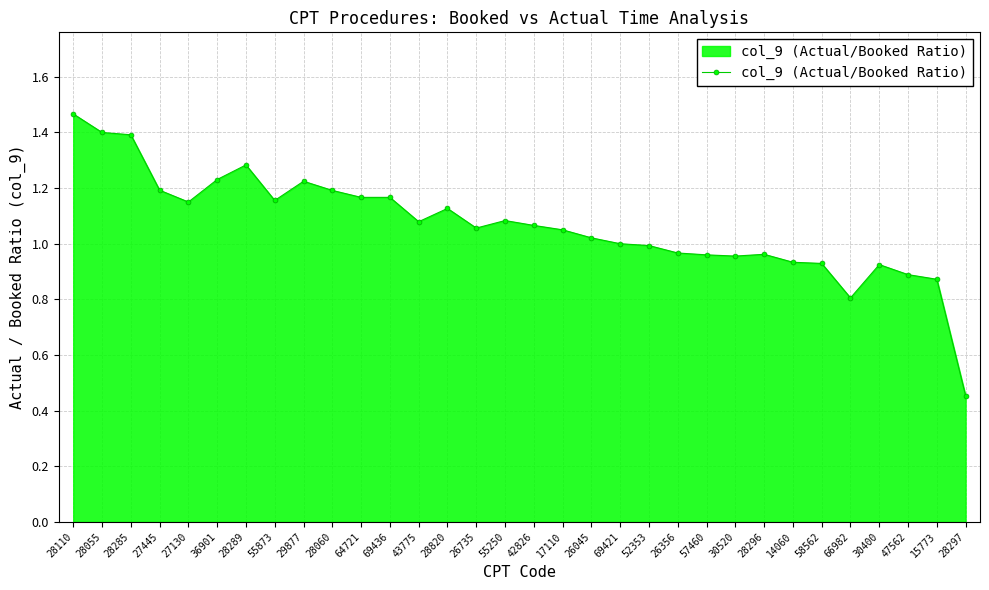

At which category does the chart reach its peak across all series?

28110